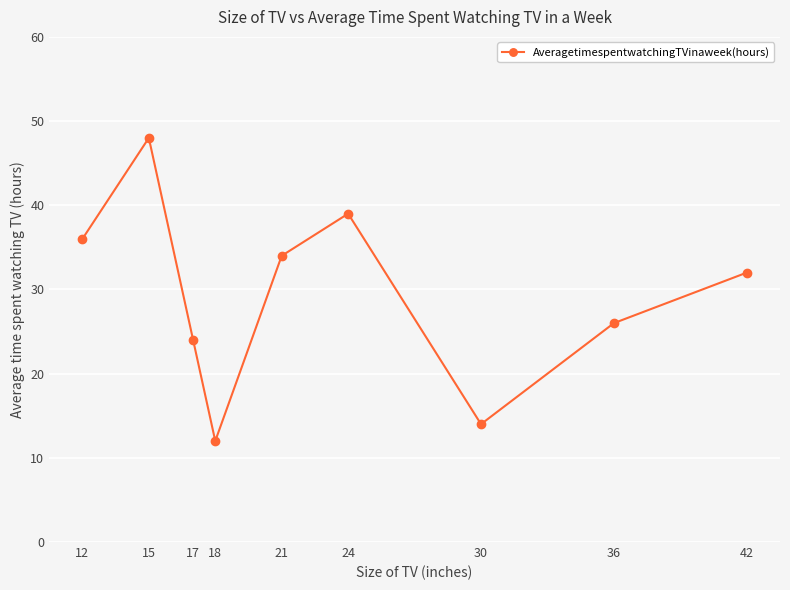

Reading right to left, what are all the values shown in this chart?

42=32	36=26	30=14	24=39	21=34	18=12	17=24	15=48	12=36